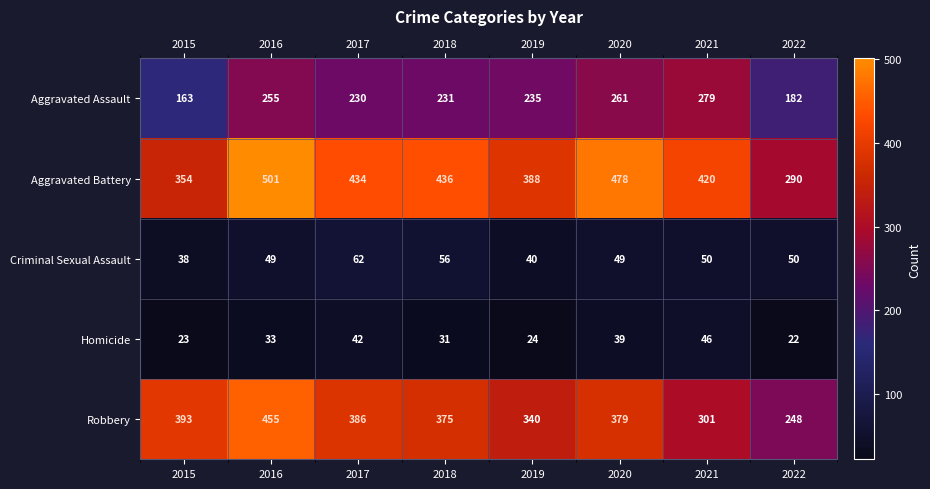

True or false: Criminal Sexual Assault has a value of 49 at 2016.

True